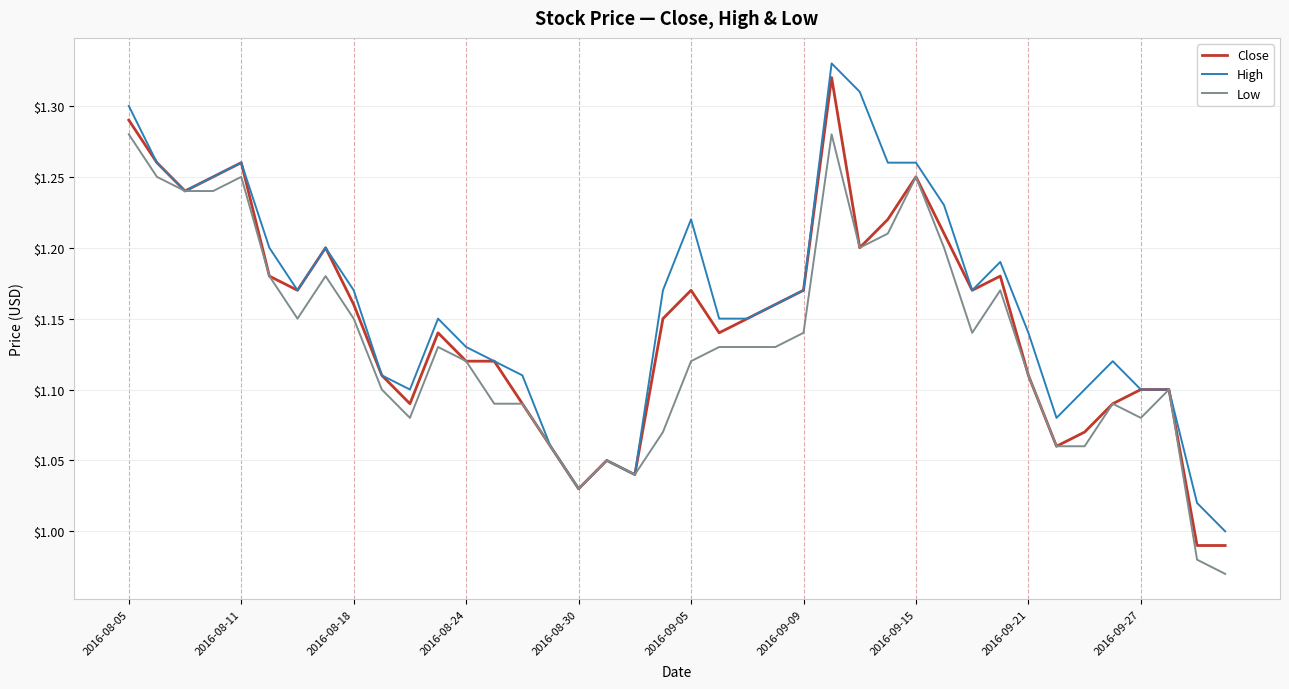

What is the difference between the maximum and second lowest values in the Close series?

0.3